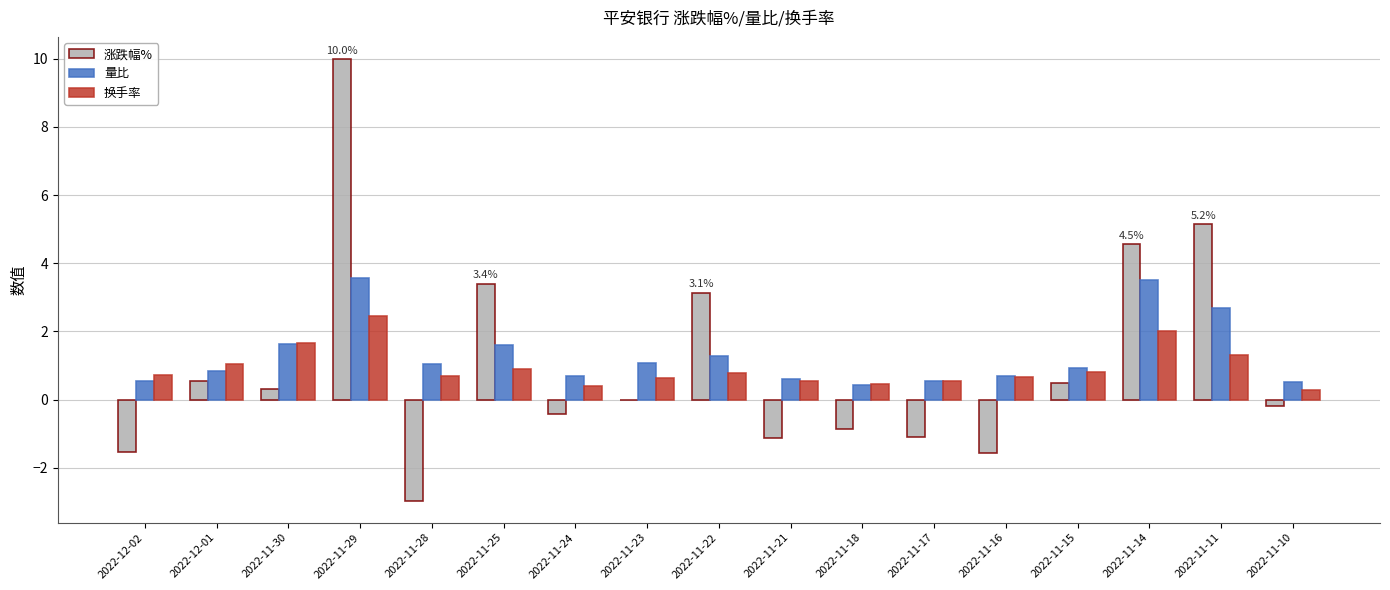

What are all the series names shown in the legend?

涨跌幅%, 量比, 换手率